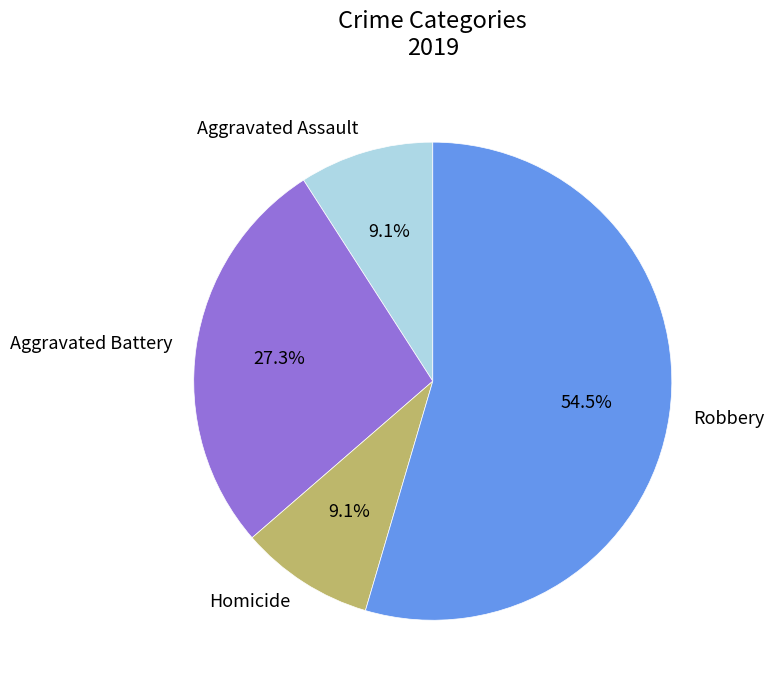

Does Aggravated Assault account for over 50% of the chart?

No